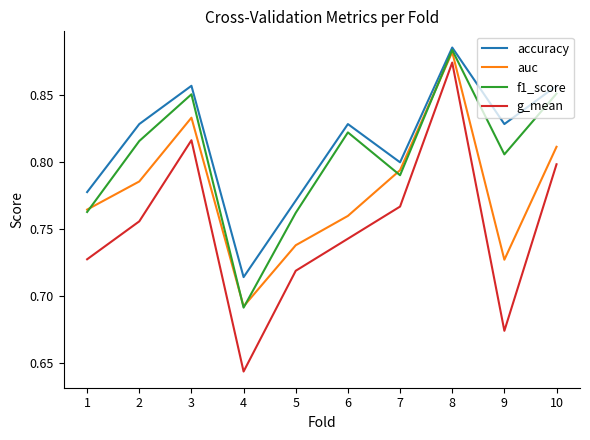

Where is the first local minimum for accuracy?

4